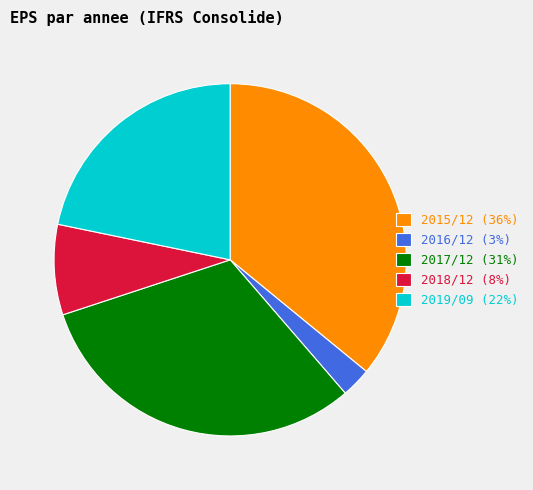

Do 2016/12 and 2017/12 together represent more than half of the pie?

No